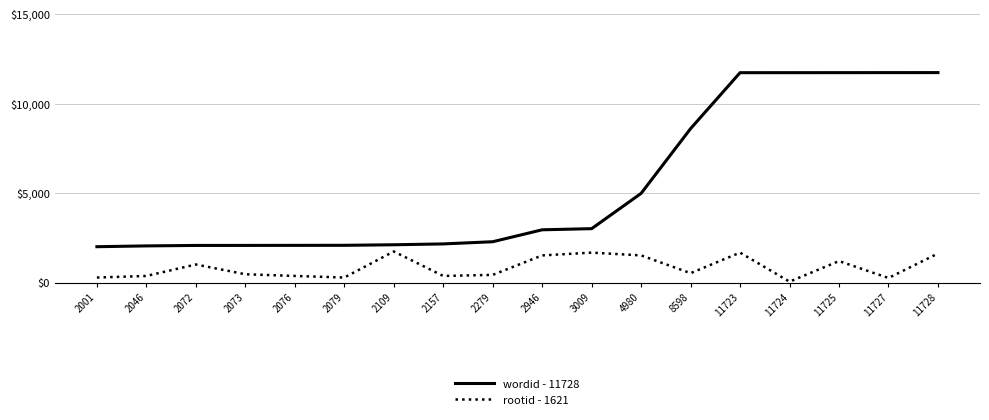

What is the difference between the highest and lowest values at 2279?

1852